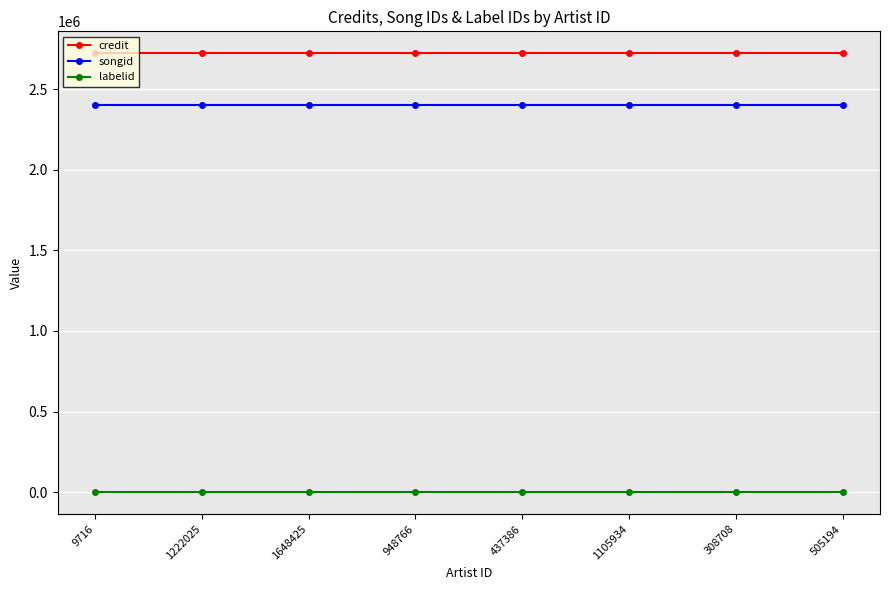

Reading left to right, extract all data points from this chart.

credit: 2724096	2724096	2724096	2724096	2724096	2724096	2724096	2724096
songid: 2401476	2401476	2401476	2401476	2401476	2401476	2401476	2401476
labelid: -1	-1	-1	-1	-1	-1	-1	-1